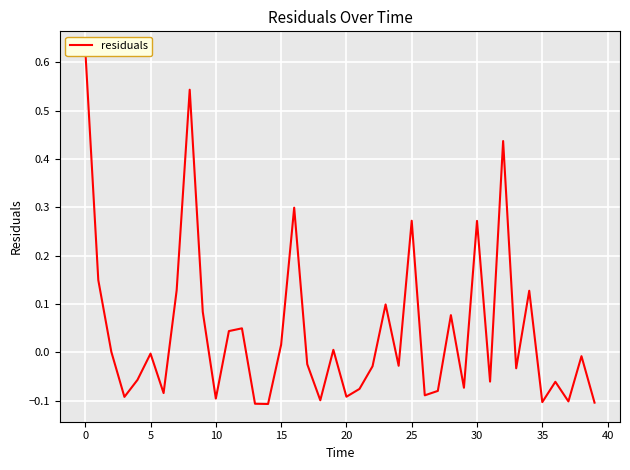

True or false: the data shows 0.1 at 0.

False